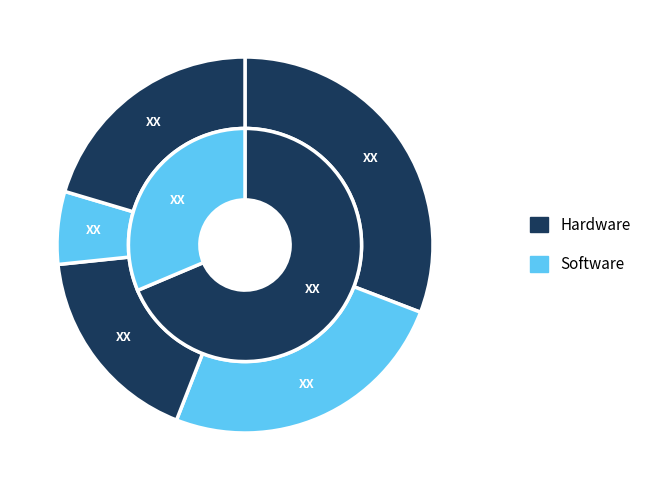

True or false: 2022 accounts for 1% of the total.

False